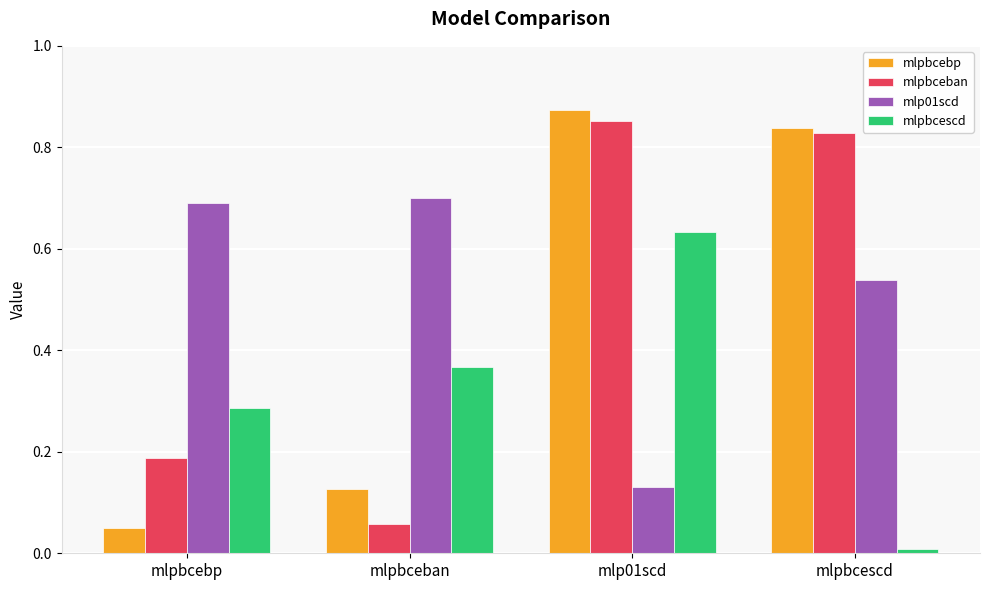

True or false: mlp01scd has a value of 1.2 at mlpbcebp.

False